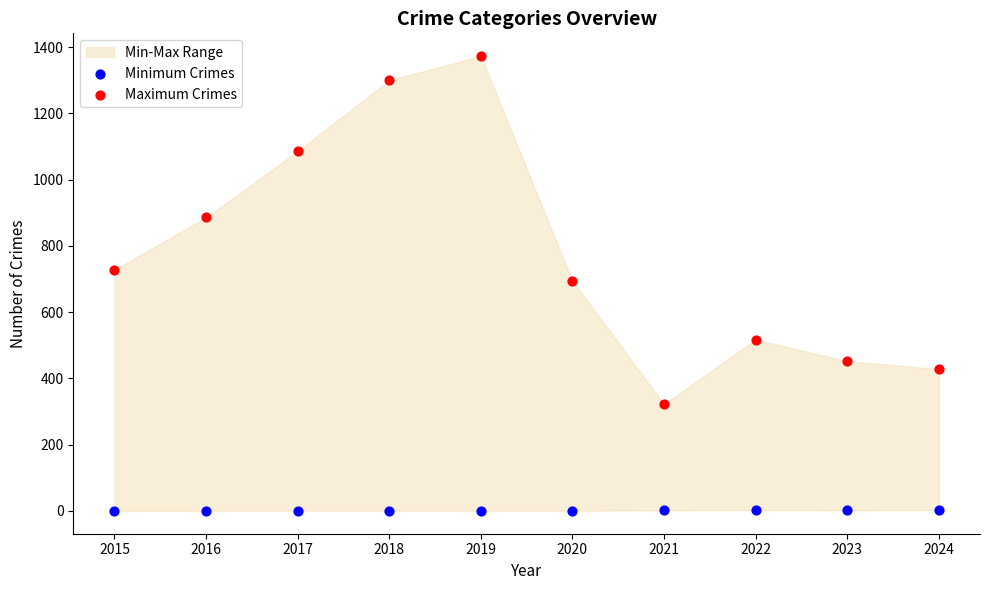

Which series contains the highest Y value?

Maximum Crimes